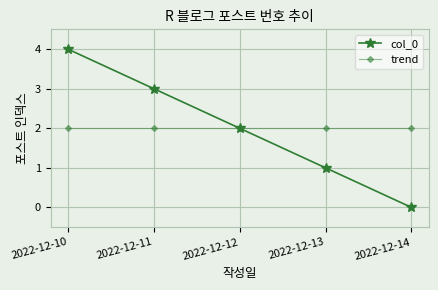

What is the maximum value for col_0?

4